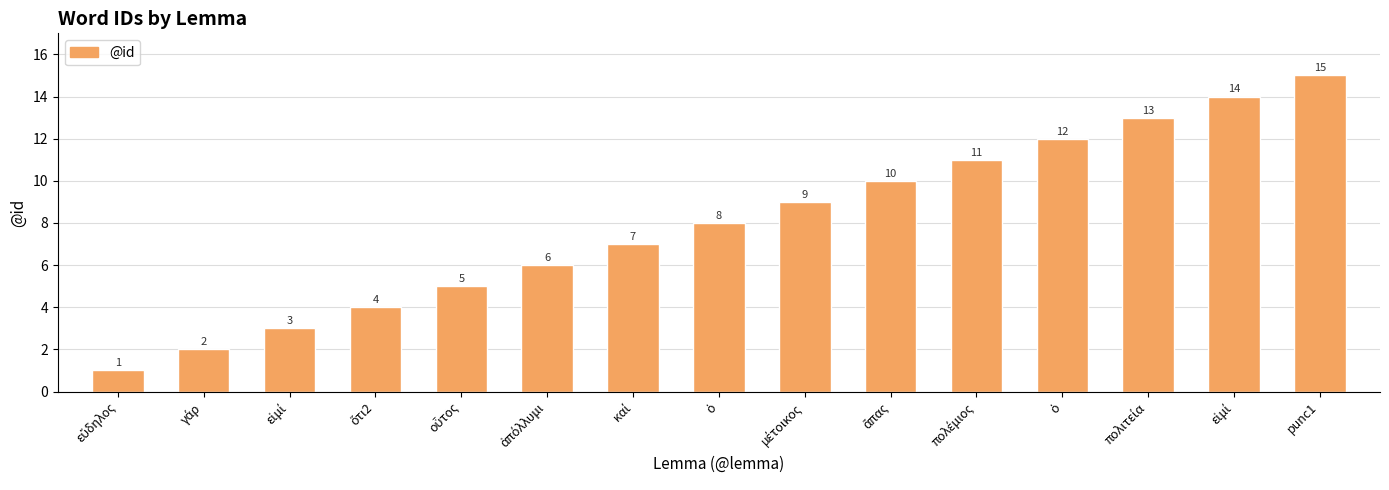

List the labels in order of value, smallest first.

εὔδηλος, γάρ, εἰμί, ὅτι2, οὗτος, ἀπόλλυμι, καί, ὁ, μέτοικος, ἅπας, πολέμιος, ὁ, πολιτεία, εἰμί, punc1